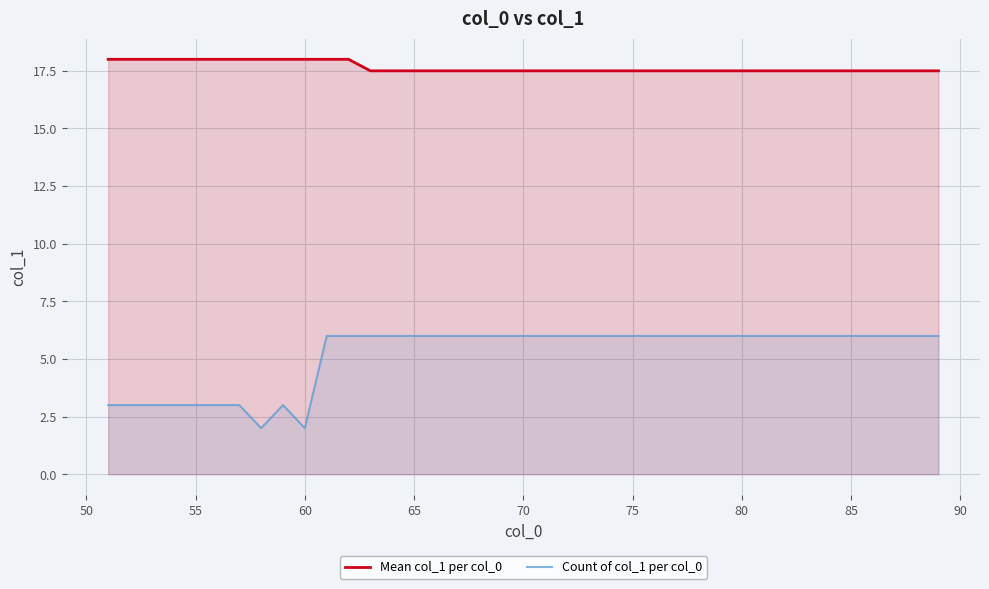

Rank the series by their maximum value, from lowest to highest.

Count of col_1 per col_0, Mean col_1 per col_0